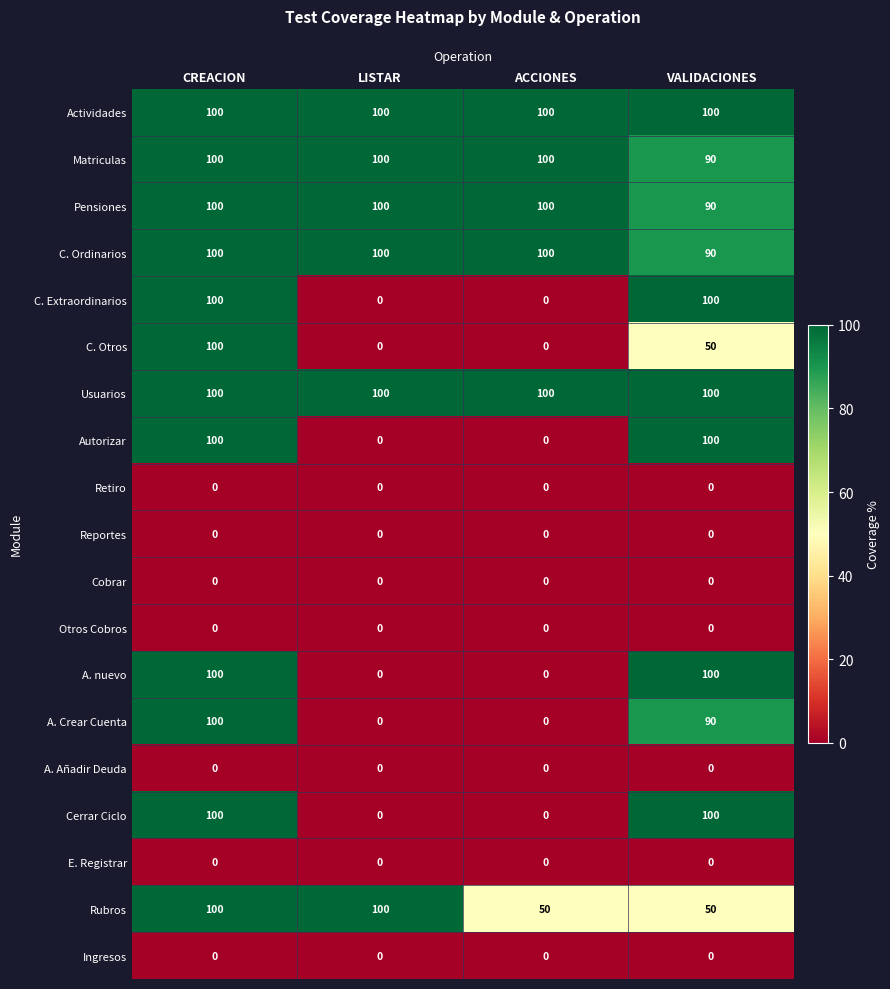

The C. Ordinarios series shows 34 at LISTAR. True or false?

False